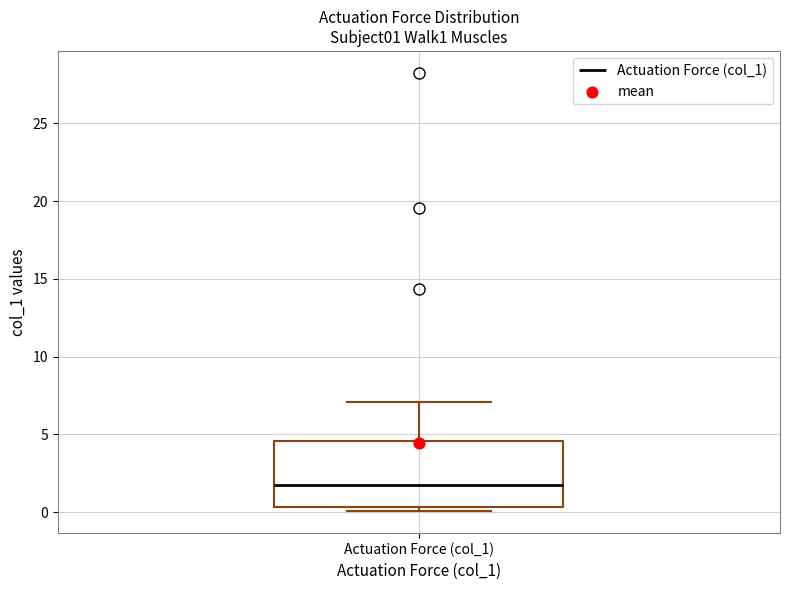

Where is the lower edge of the box for Actuation Force (col_1) on the y-axis? The values are not printed on the chart, so give them approximately, as read against the axis.

0.5